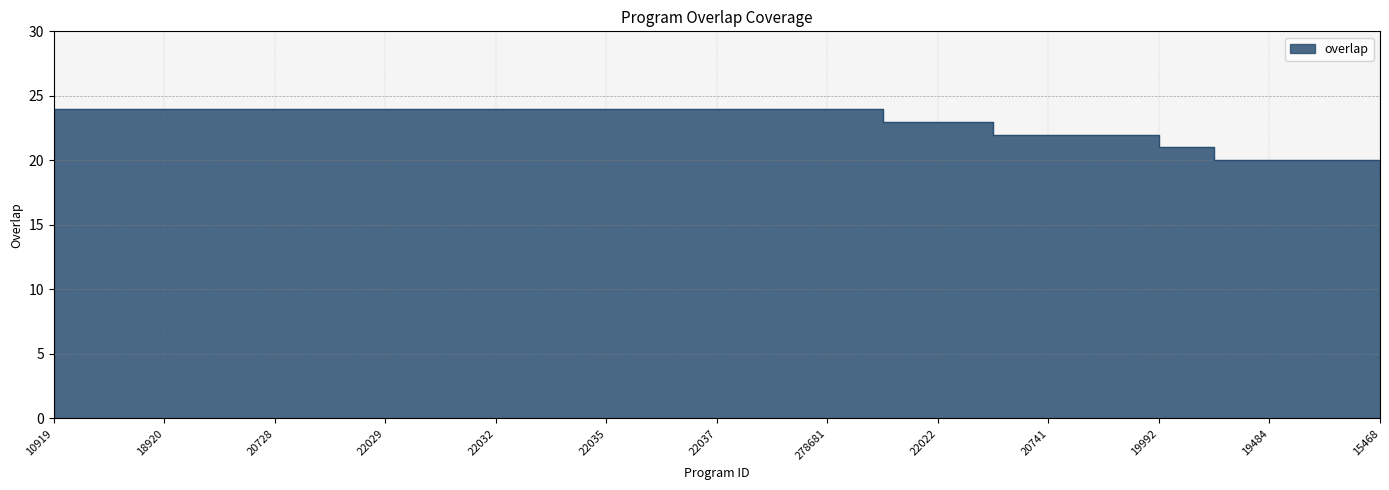

The value at 20752 is 13. True or false?

False